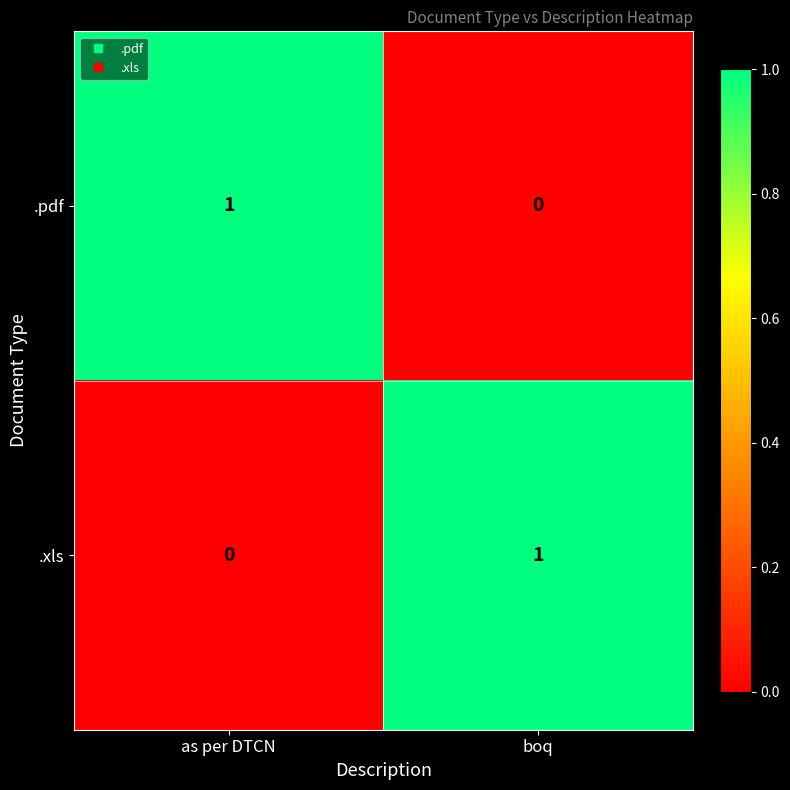

Reading left to right, list all the values displayed in this chart.

.pdf: as per DTCN=1	boq=0
.xls: as per DTCN=0	boq=1